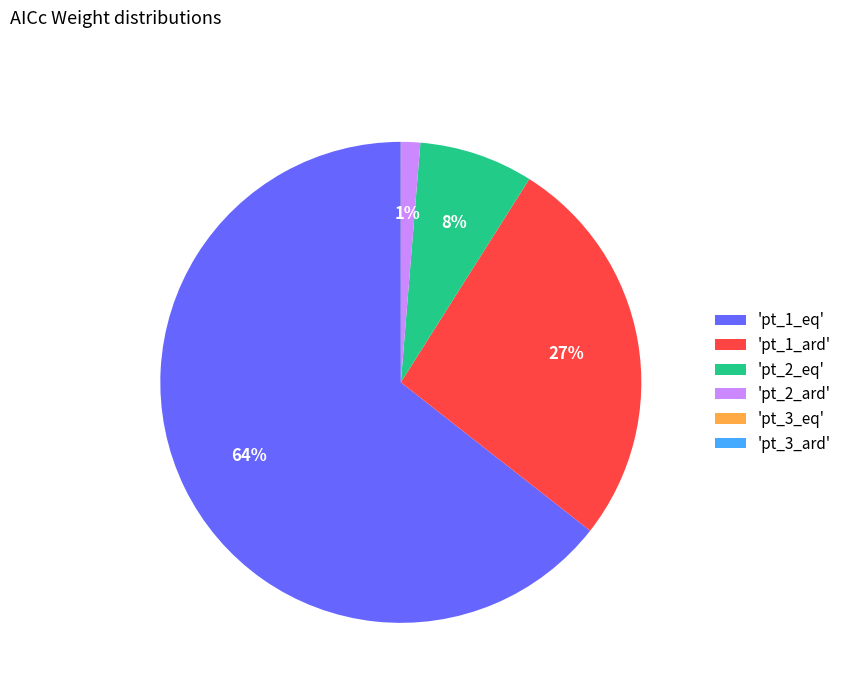

What percentage is the 'pt_1_ard' slice, to the nearest percent?

27%